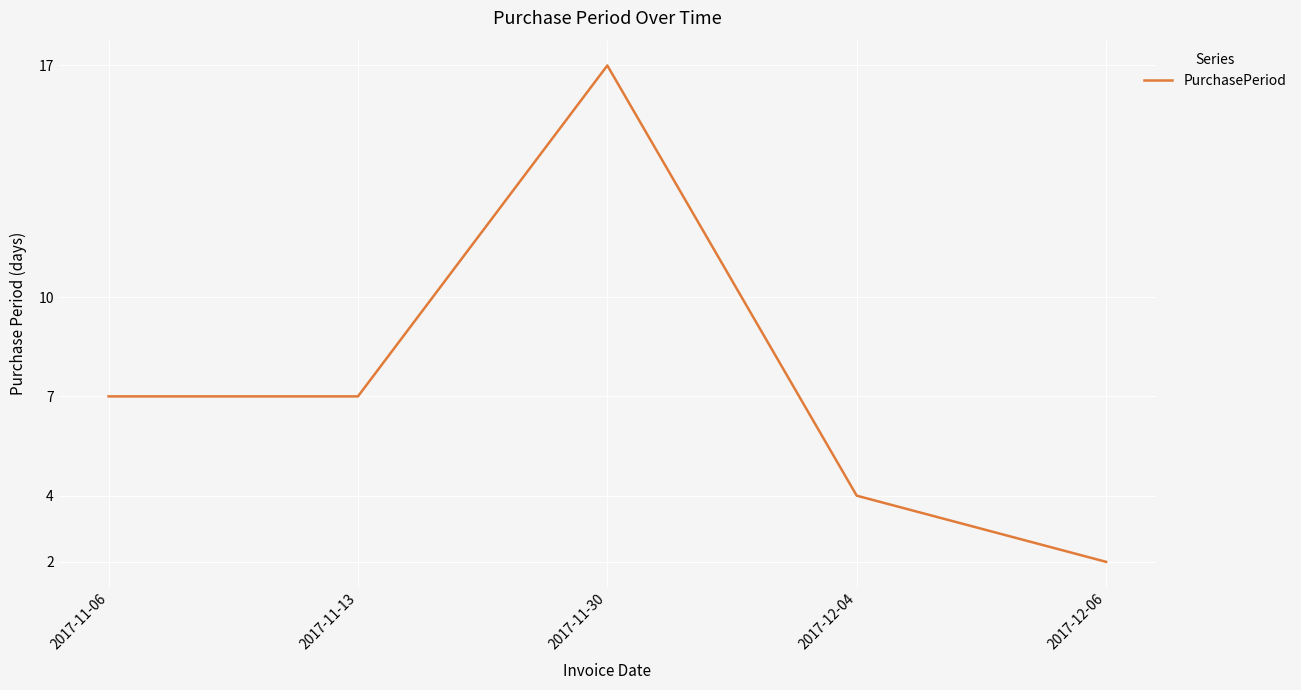

What is the difference between the second highest and minimum values?

5